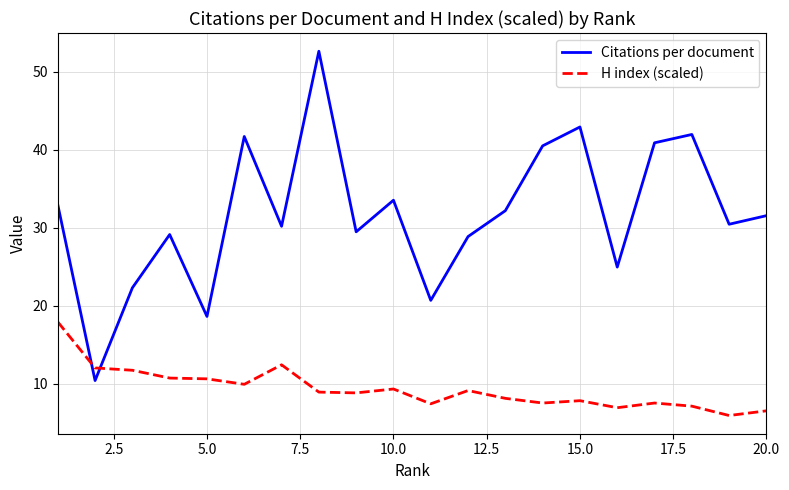

List the series in order of their overall mean, highest first.

Citations per document, H index (scaled)